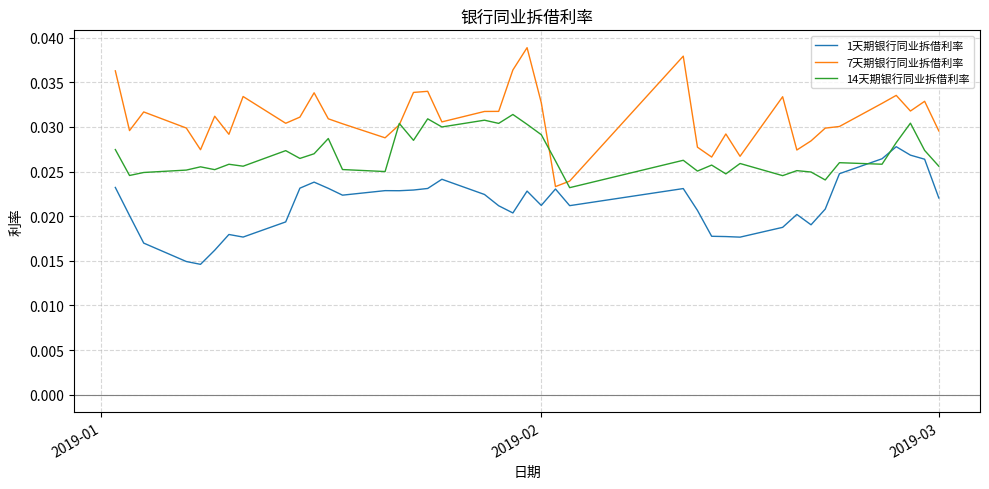

How many 7天期银行同业拆借利率 values are between 0 and 1?

40